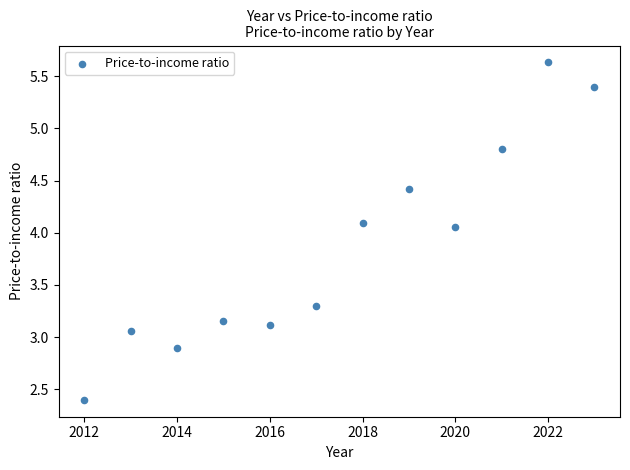

What is the average X value?

2017.5